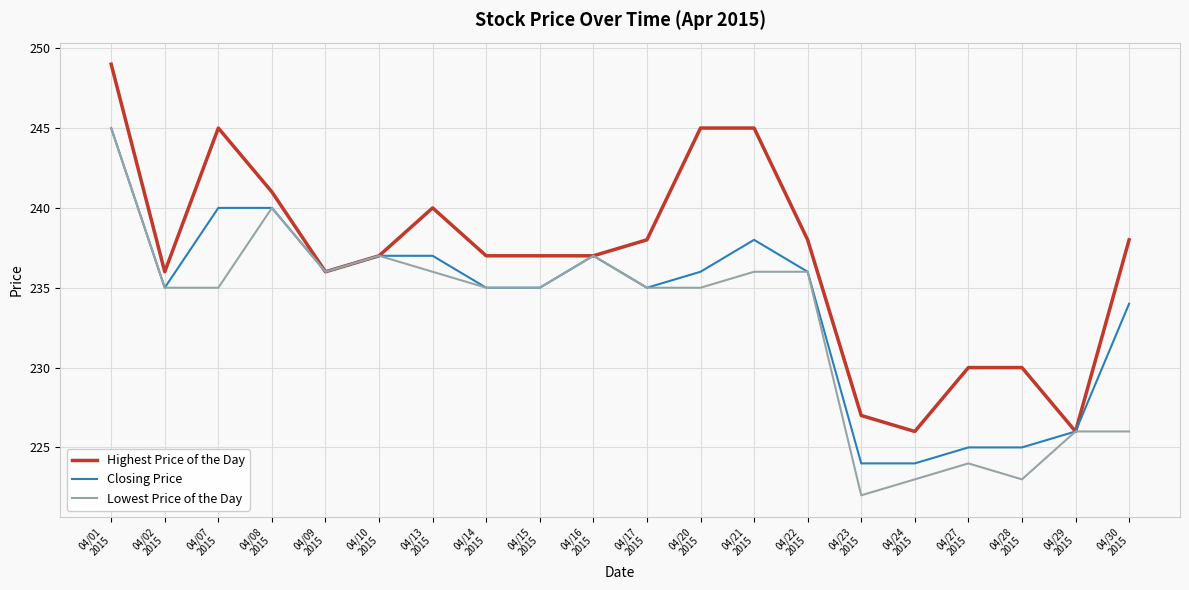

What is the difference between the maximum and minimum values in the Closing Price series?

21